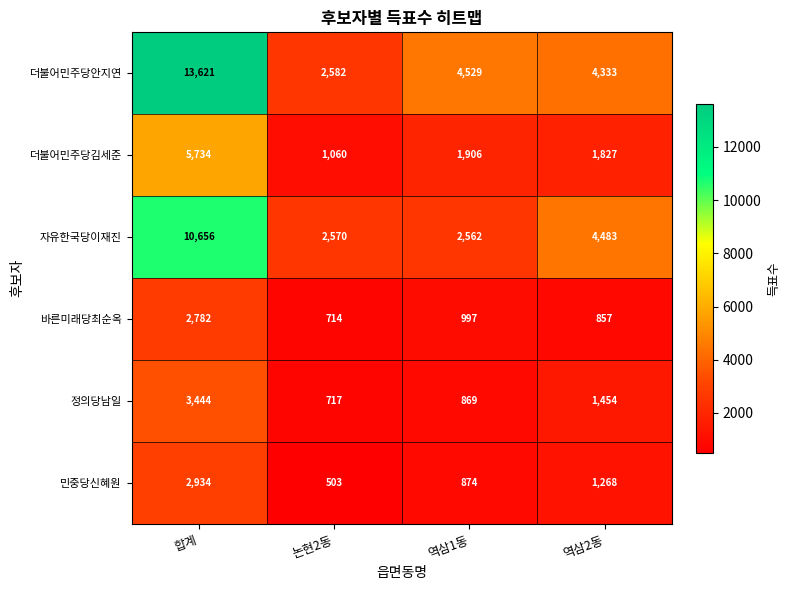

What is the average value of the 더불어민주당안지연 series?

6266